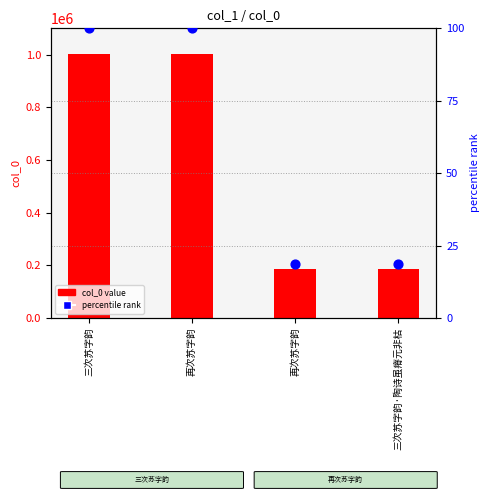

What are all the series names shown in the legend?

col_0 value, percentile rank